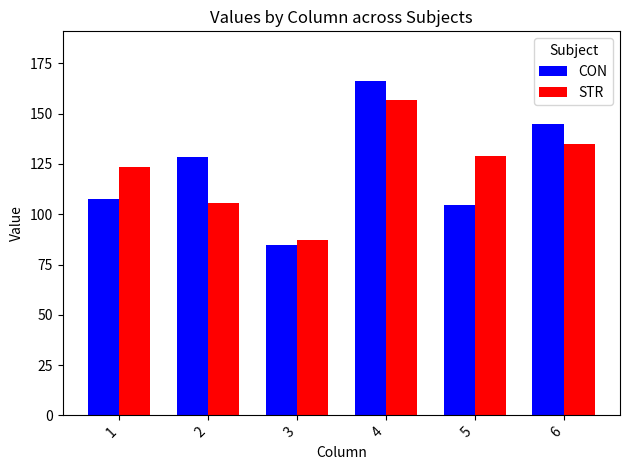

At which category is the sum across all series the highest?

4